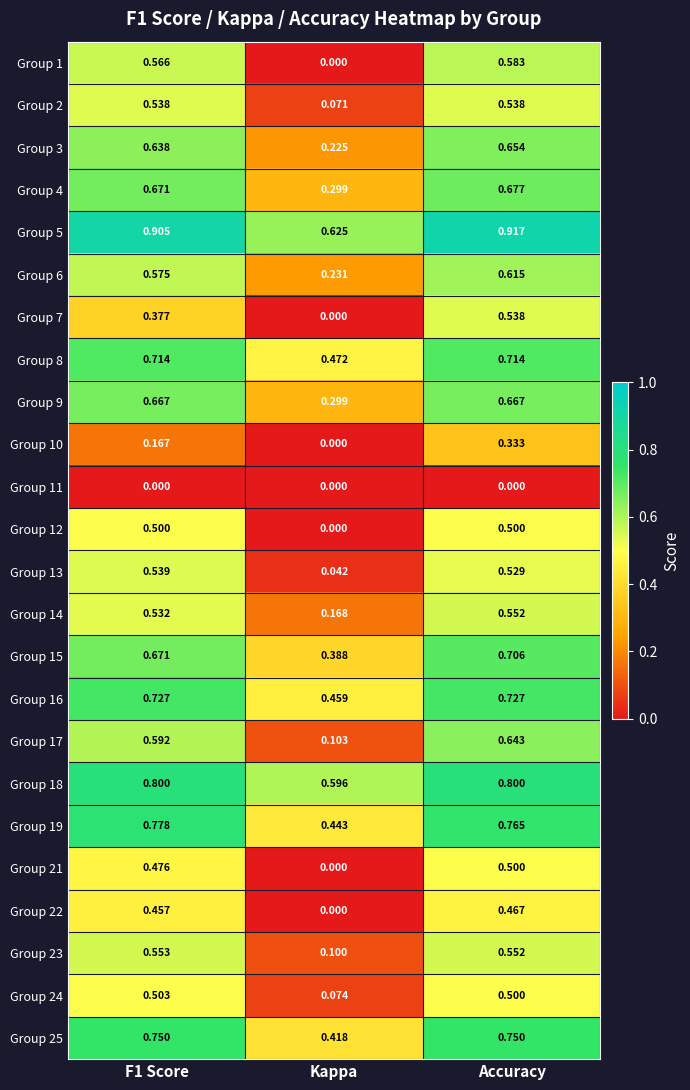

At which category is the sum across all series the highest?

Accuracy